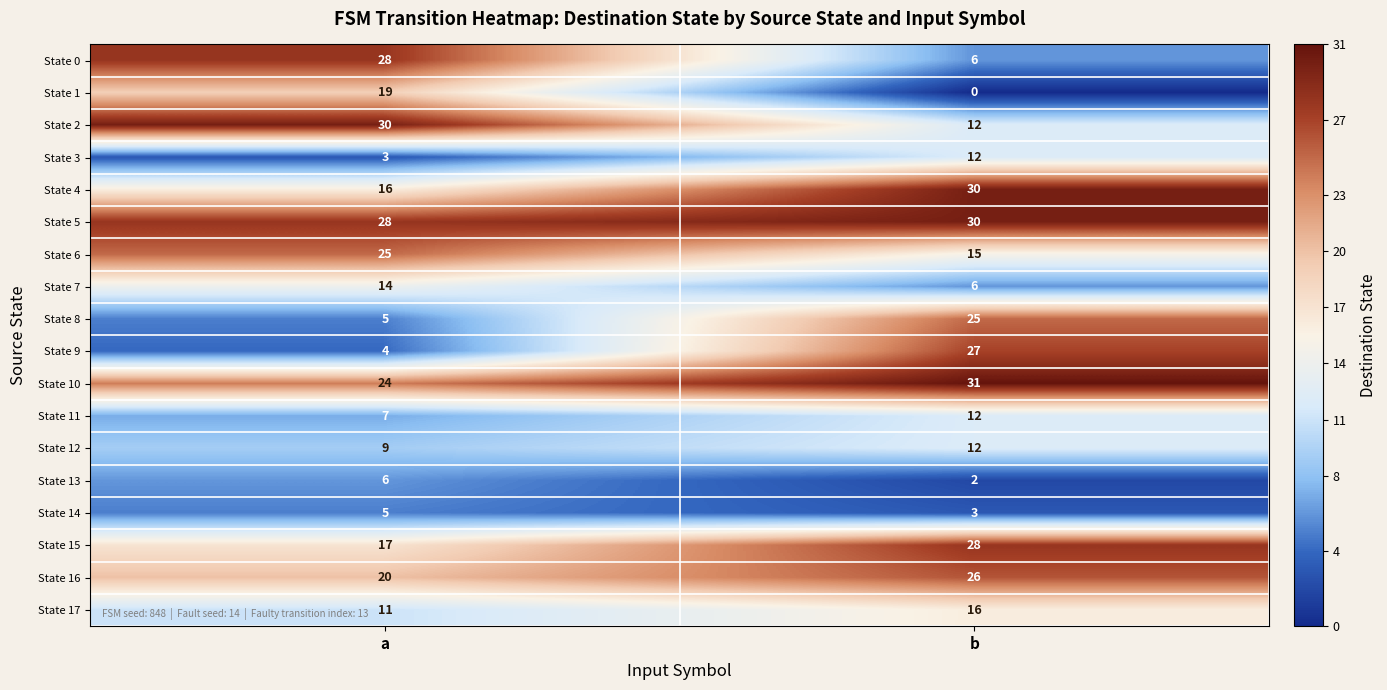

At which label is State 4 closest to 23?

a